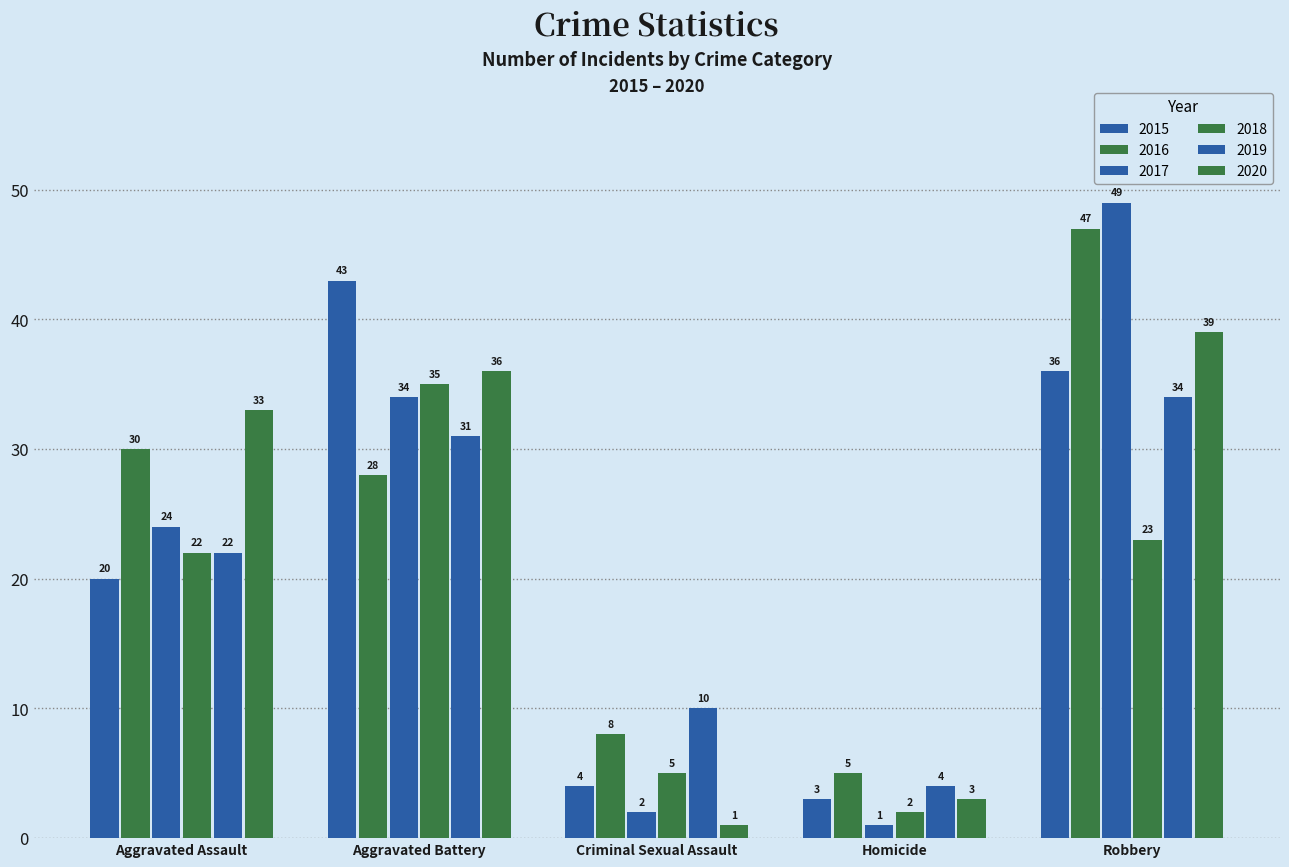

Are the bars horizontal?

No